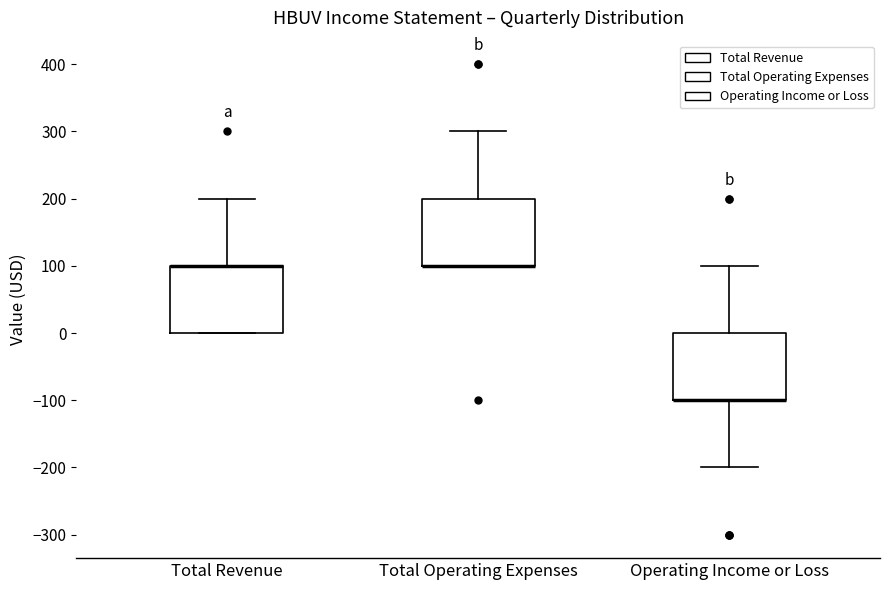

Where is the upper edge of the box for Total Operating Expenses on the y-axis? The values are not printed on the chart, so give them approximately, as read against the axis.

200